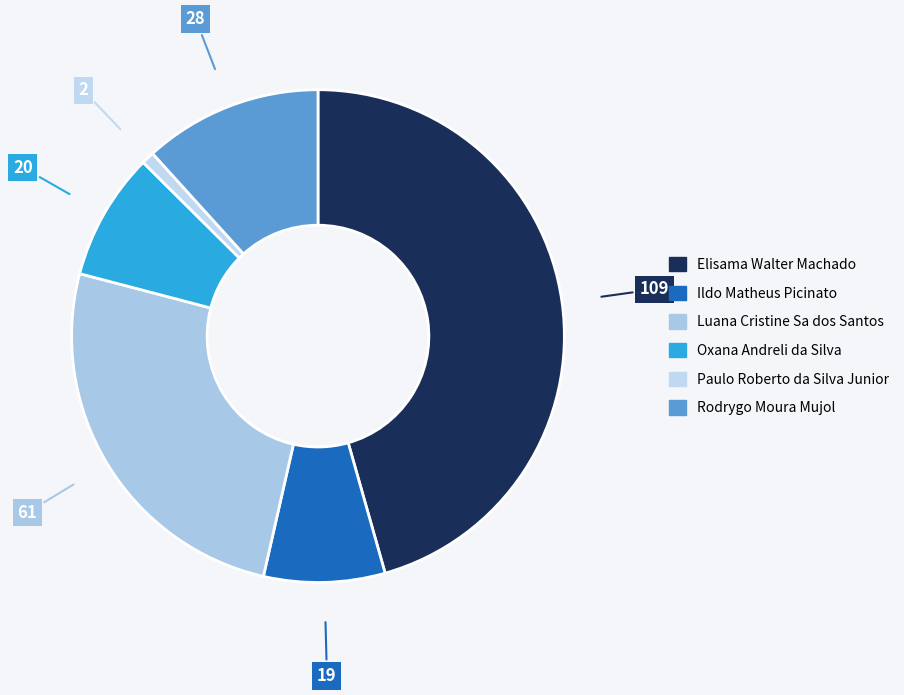

True or false: Rodrygo Moura Mujol accounts for 12% of the total.

True